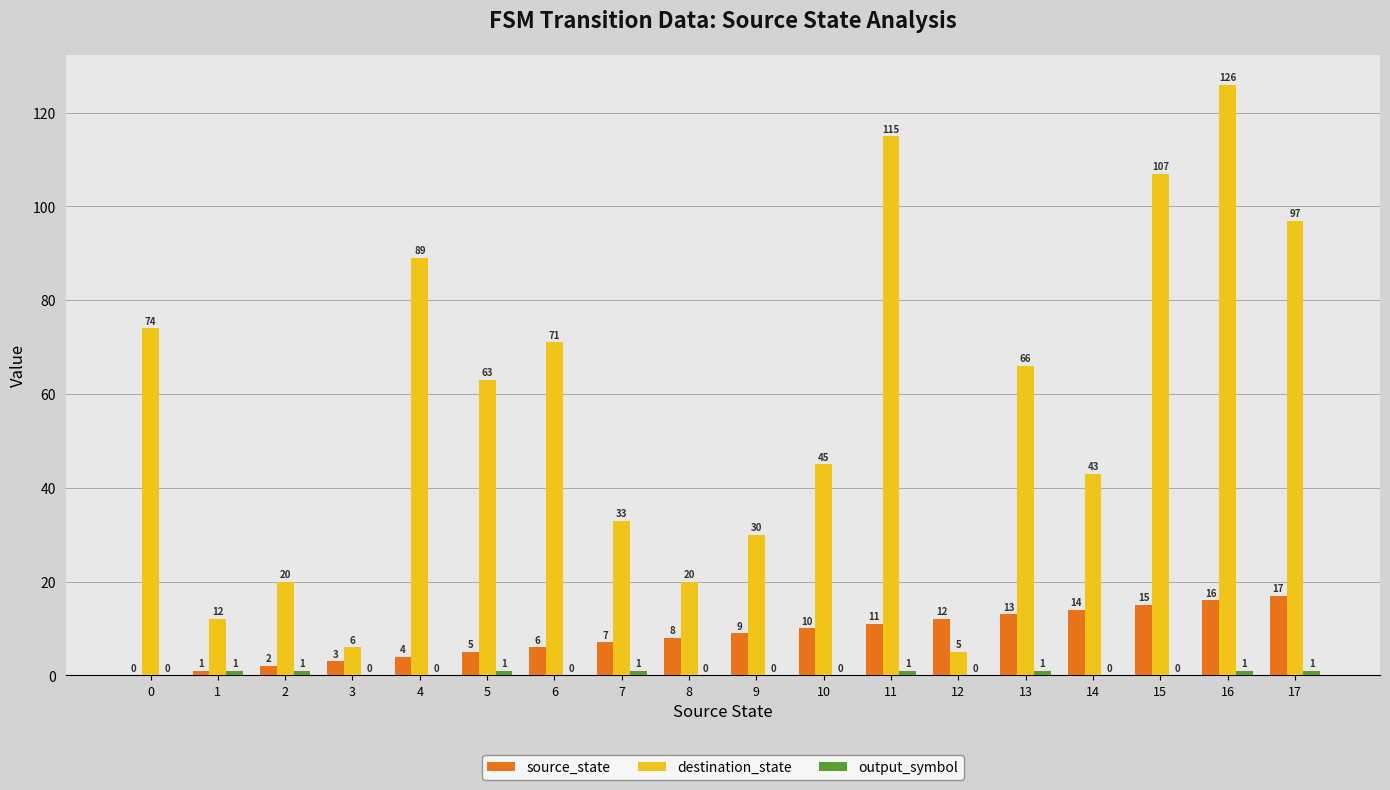

What is the approximate value of destination_state at 10?

45